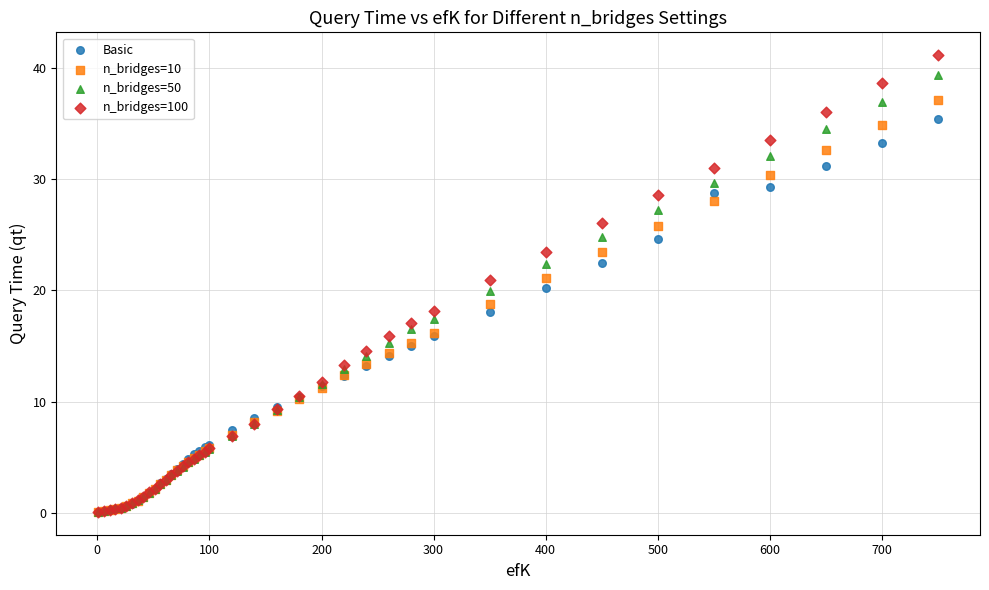

What are all the series names shown in the legend?

Basic, n_bridges=10, n_bridges=50, n_bridges=100